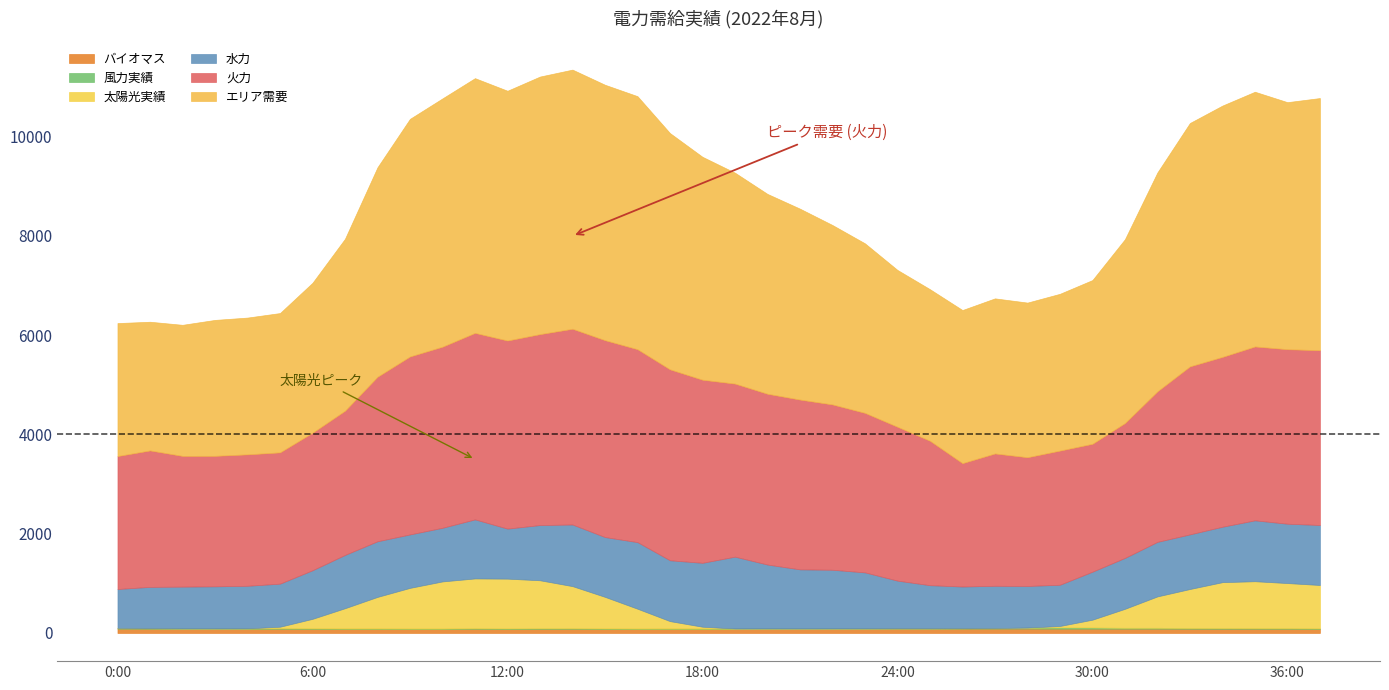

Where does the 火力 series first go above 3332?

9